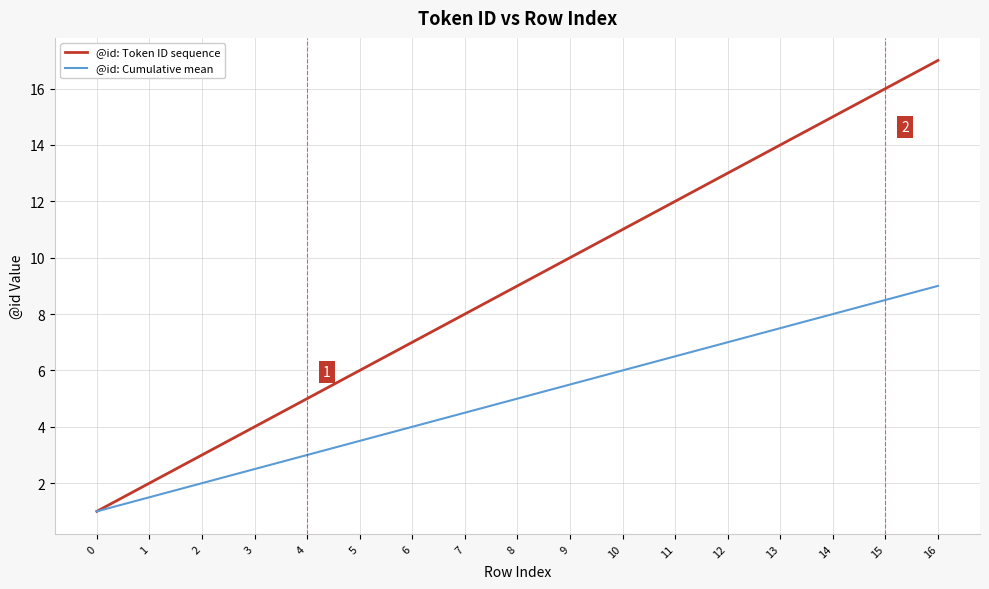

Is this an area chart (filled region under the line)?

No